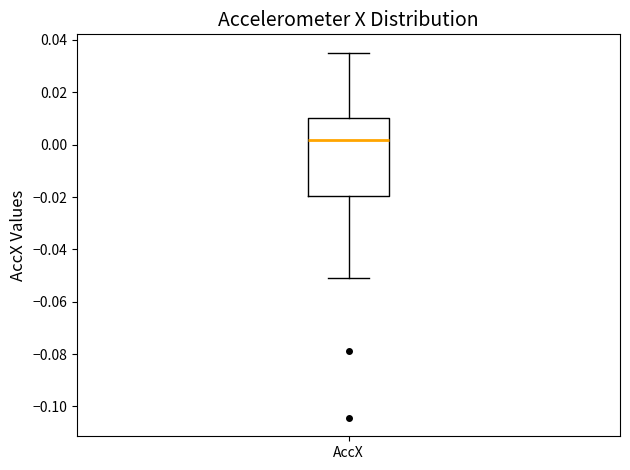

Transcribe this box plot: give where the median line is, the range the box spans, and where the two whiskers end, as read against the y-axis. The values are not printed on the chart, so give them approximately, as read against the axis.

median 0.002, box -0.020 to 0.010, whiskers -0.050 to 0.036